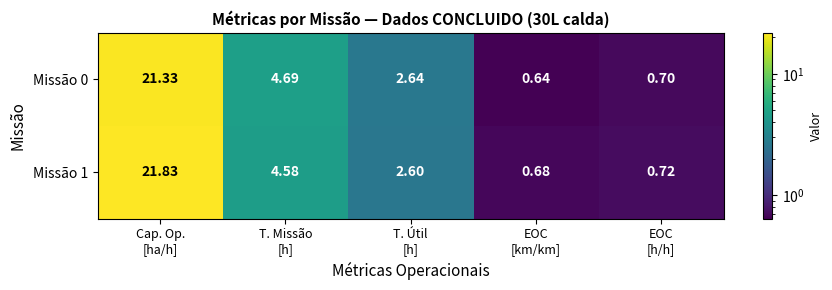

At EOC
[km/km], list the series in order from smallest to largest.

Missão 0, Missão 1